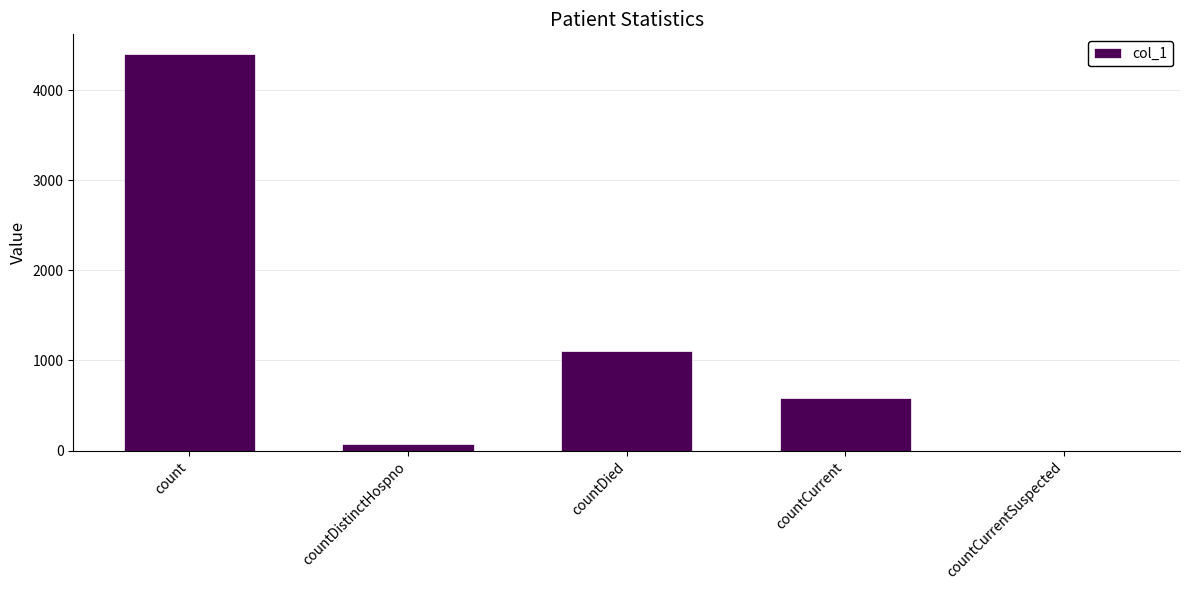

What is the ratio of the value at count to the value at countDied?

4.0